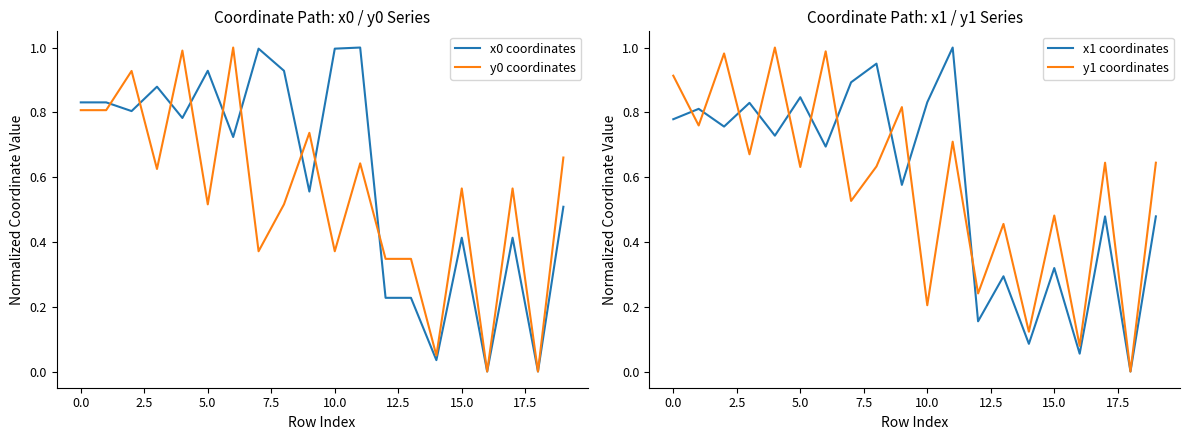

At which label is y0 coordinates closest to 0?

16